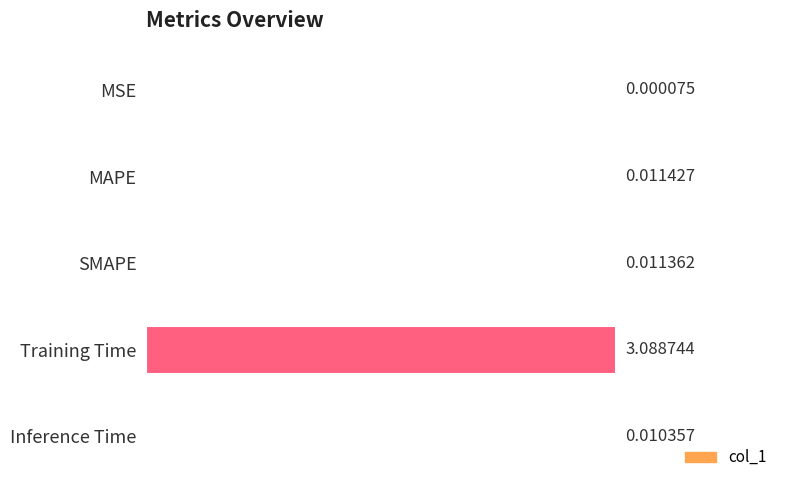

Which has a higher value, Training Time or Inference Time?

Training Time